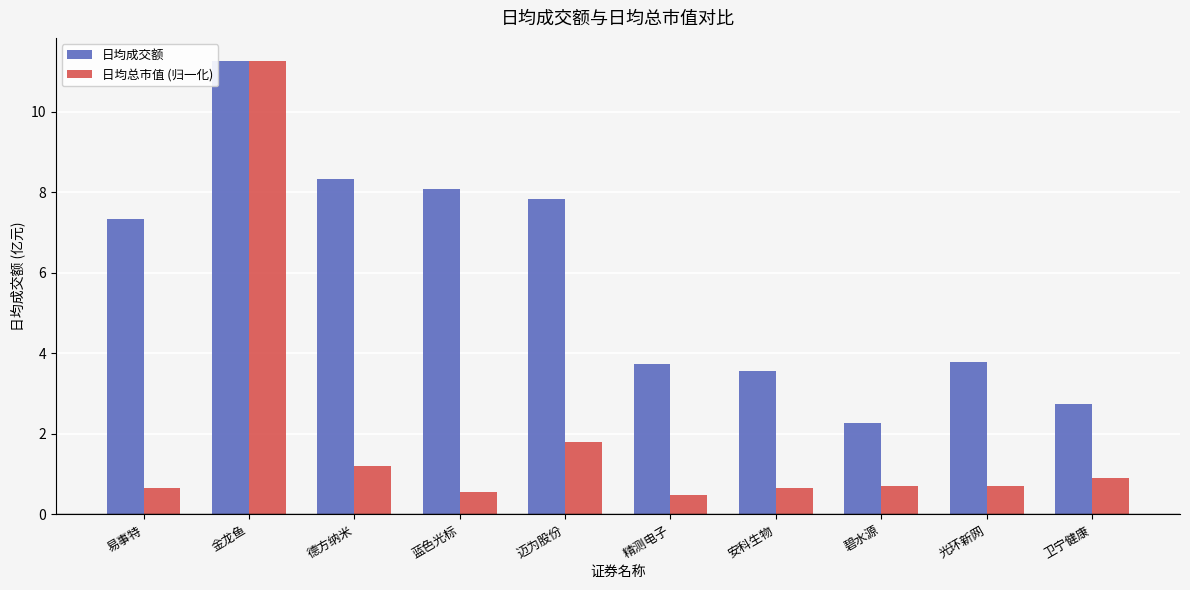

What is the sum of all 日均成交额 values?

58.9